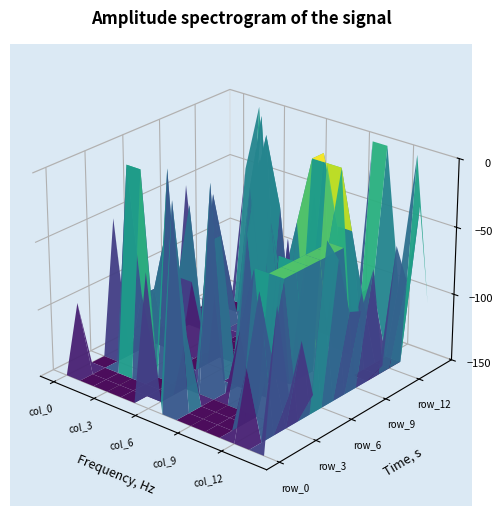

What is the sum of the row_10 values at 14 and 9?

1.1